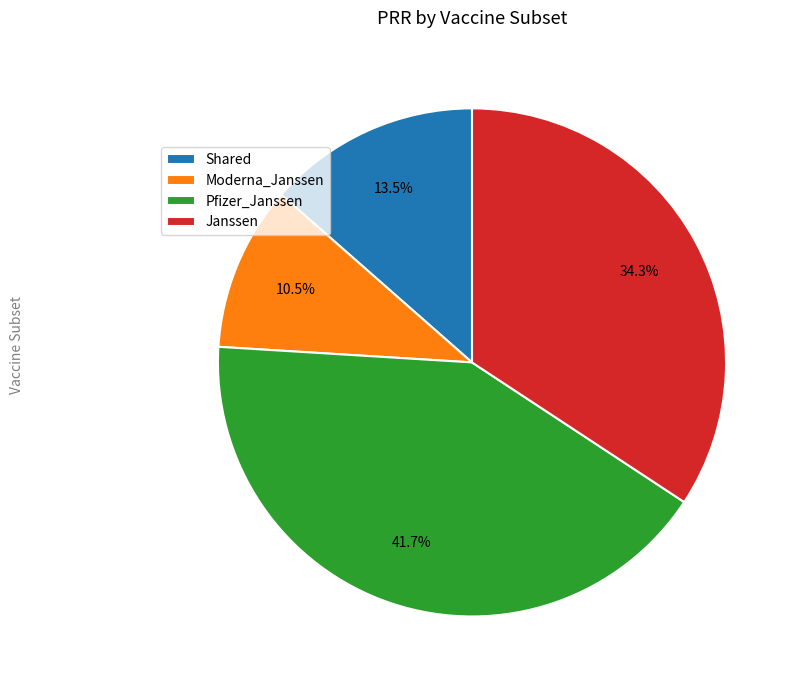

The Pfizer_Janssen slice represents 42% of the pie. True or false?

True